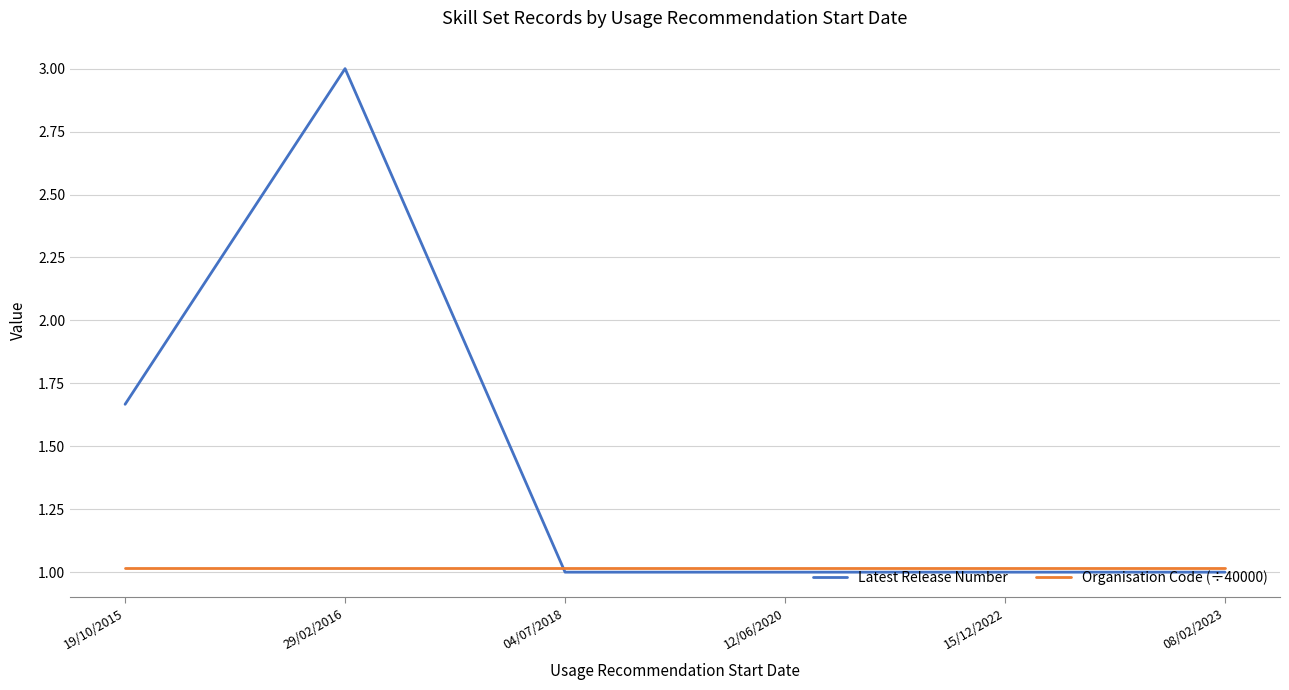

How many lines are shown in the chart?

2